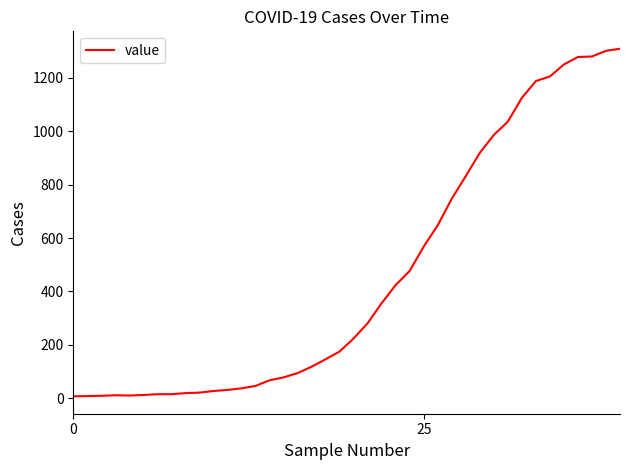

What is the maximum value shown in the chart?

1309